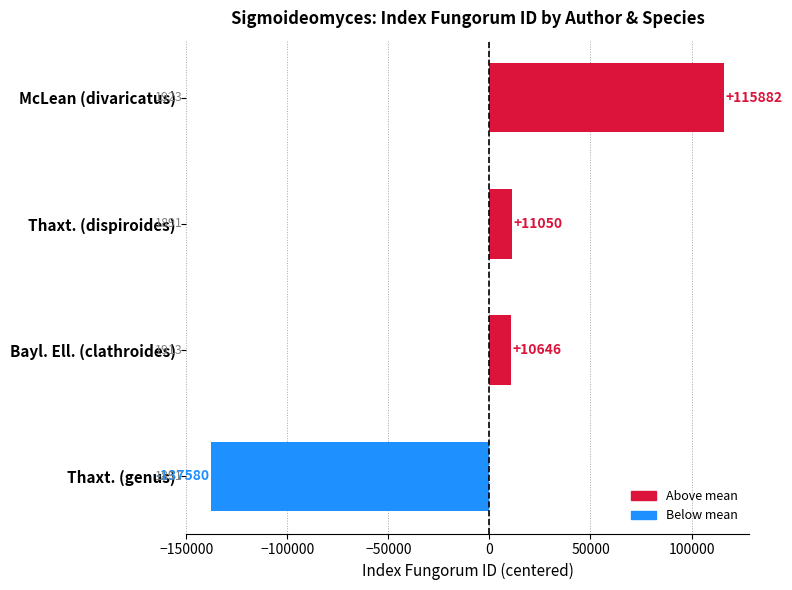

Rank the categories by value from lowest to highest.

Thaxt. (genus), Bayl. Ell. (clathroides), Thaxt. (dispiroides), McLean (divaricatus)